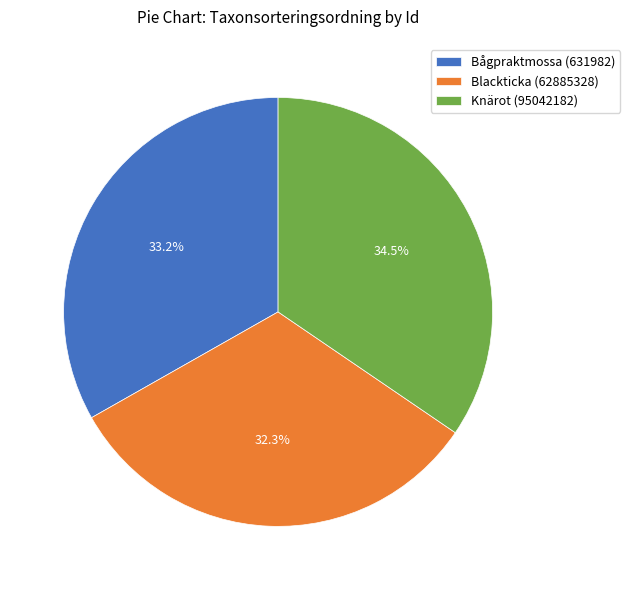

Does any single category account for the majority?

No